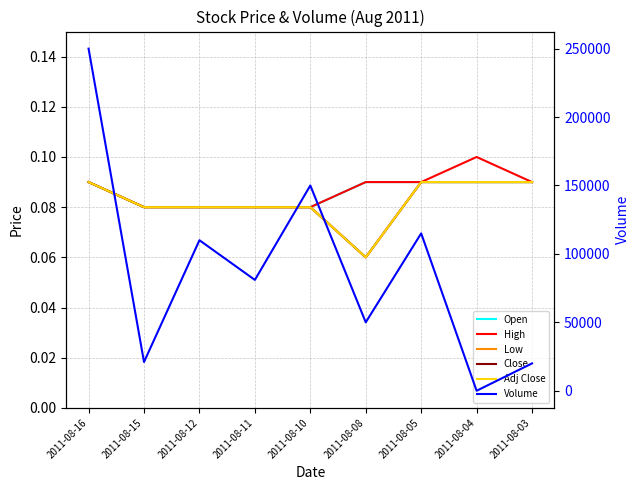

True or false: Close and High cross at least once.

False